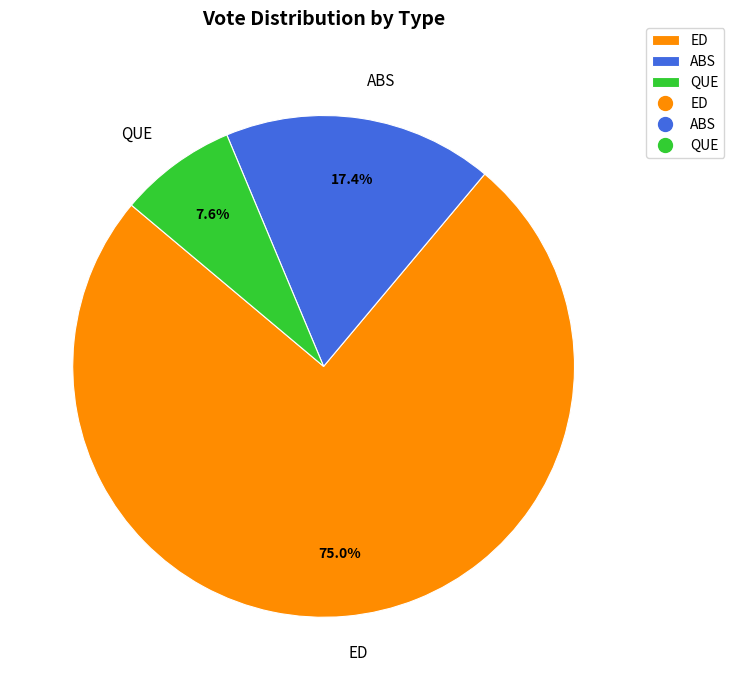

Which category has the biggest portion of the pie?

ED